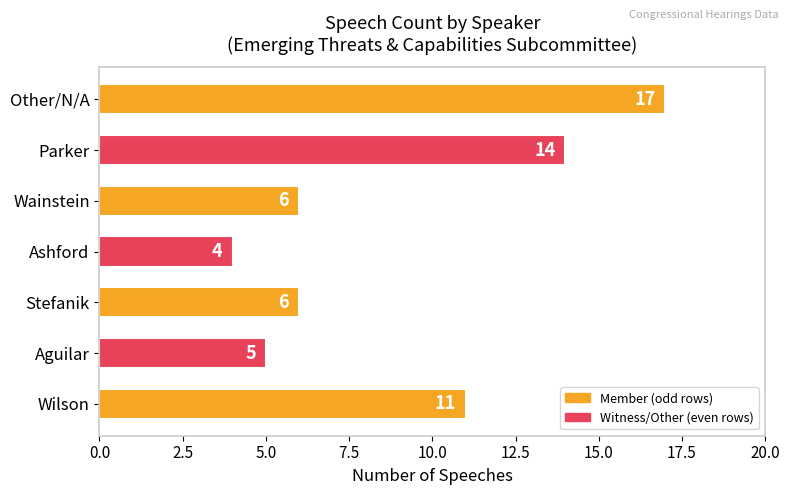

What is the difference between the maximum and second lowest values?

12